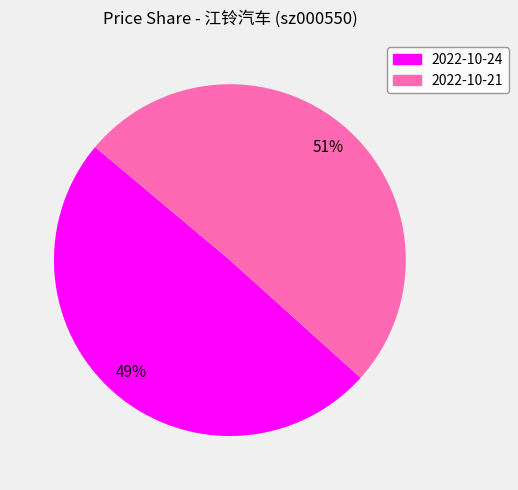

Is there a majority slice in this chart?

Yes